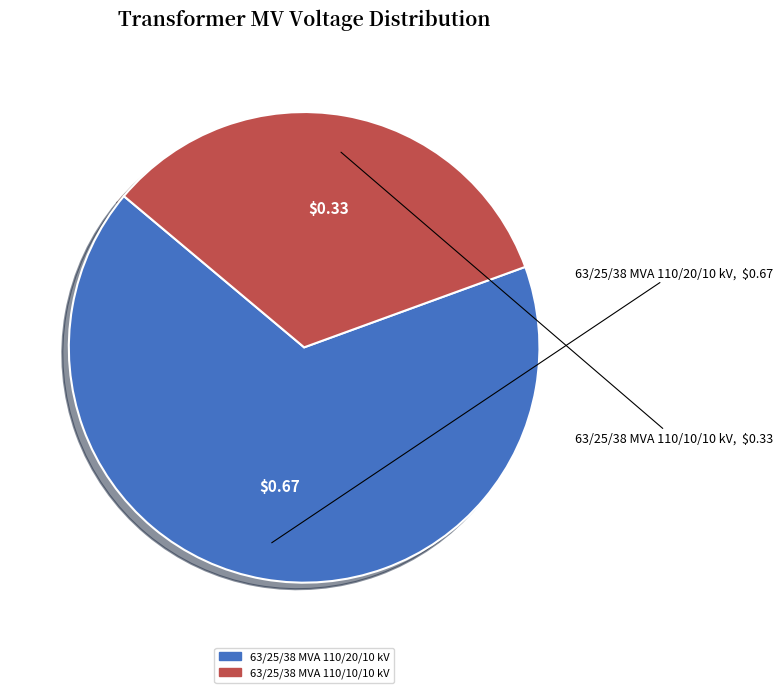

What is the ratio of the value at 63/25/38 MVA 110/20/10 kV to the value at 63/25/38 MVA 110/10/10 kV?

2.0